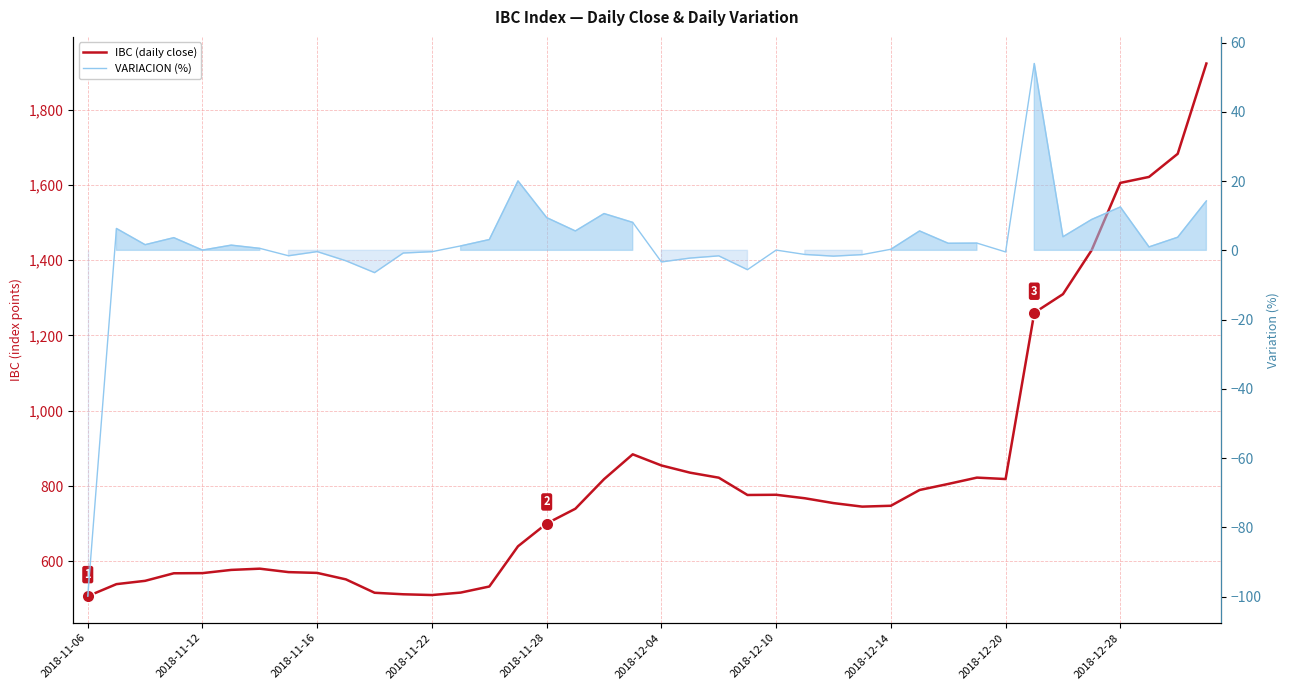

True or false: VARIACION (%) and IBC (daily close) cross at least once.

False